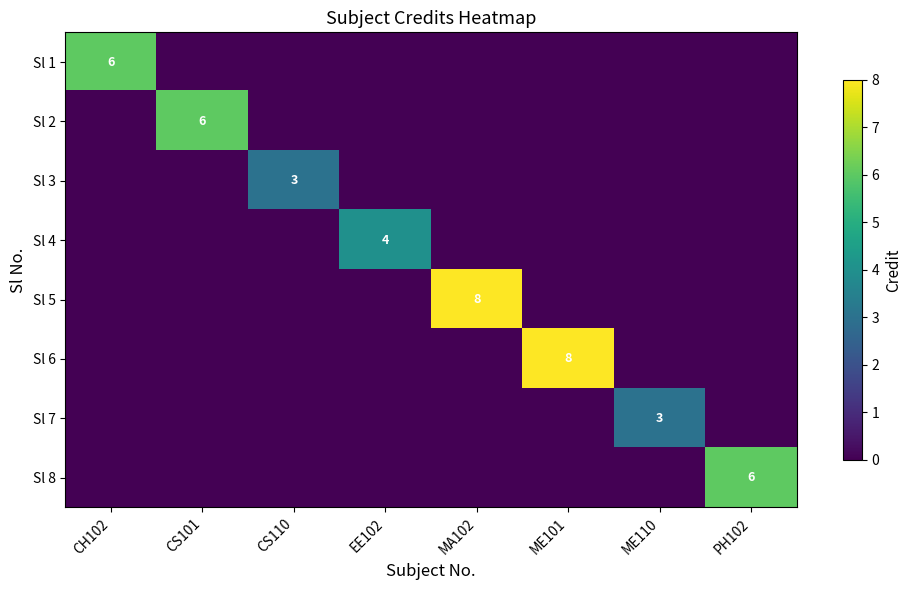

Which has a higher value, ME101 or MA102?

ME101